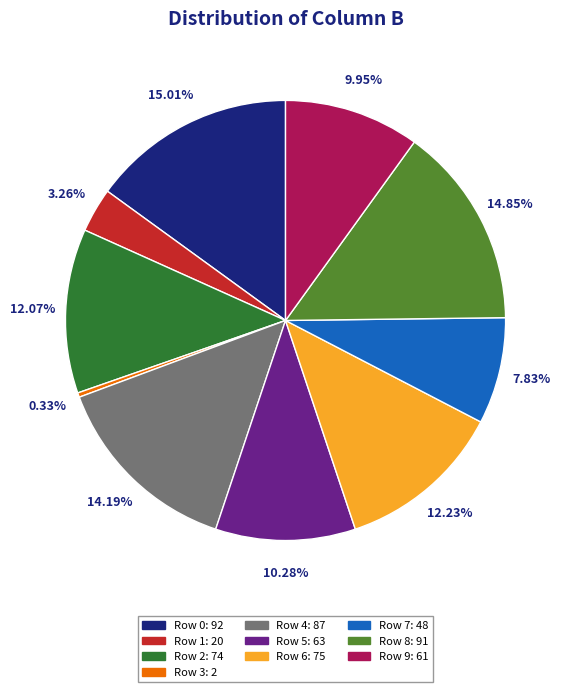

Is the sum of Row 4: 87 and Row 7: 48 greater than half?

No